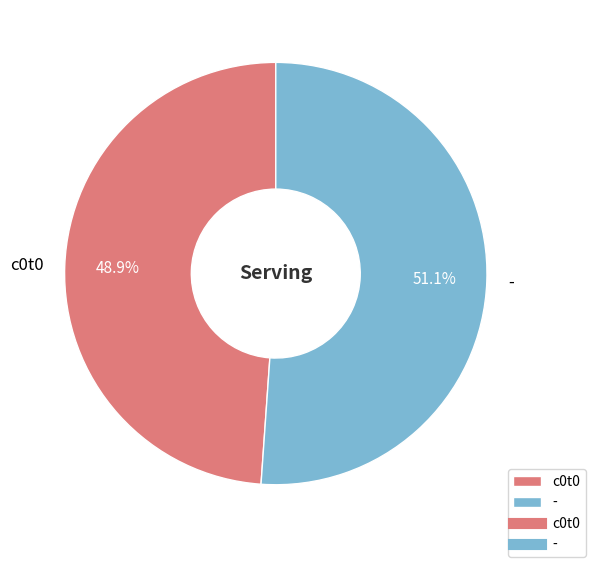

To the nearest percent, what portion does c0t0 represent?

49%